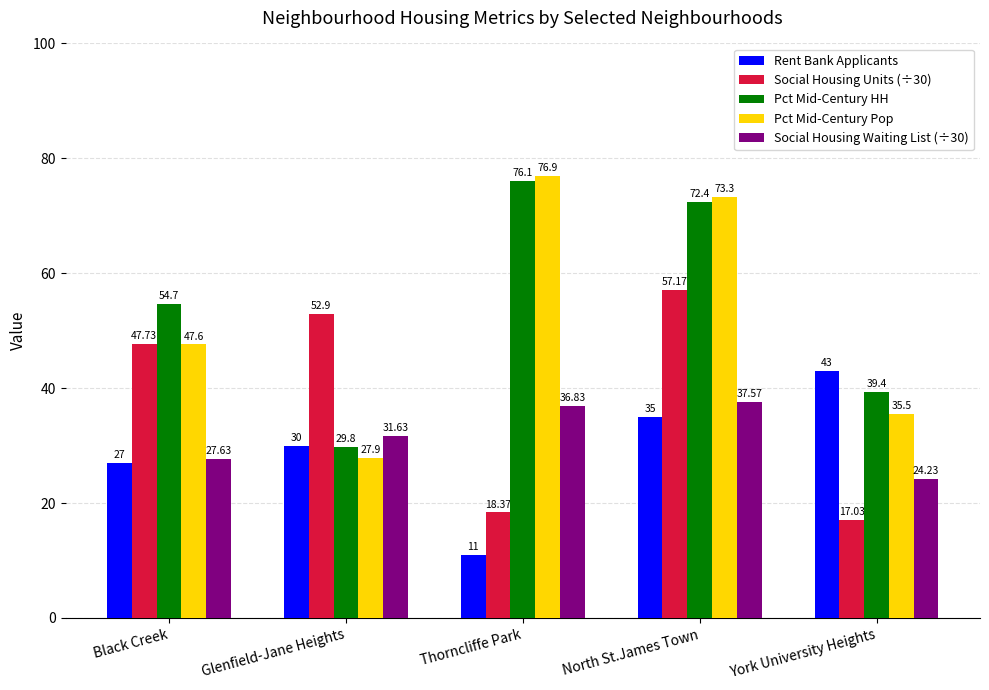

At which label does Pct Mid-Century HH first exceed 54?

Black Creek